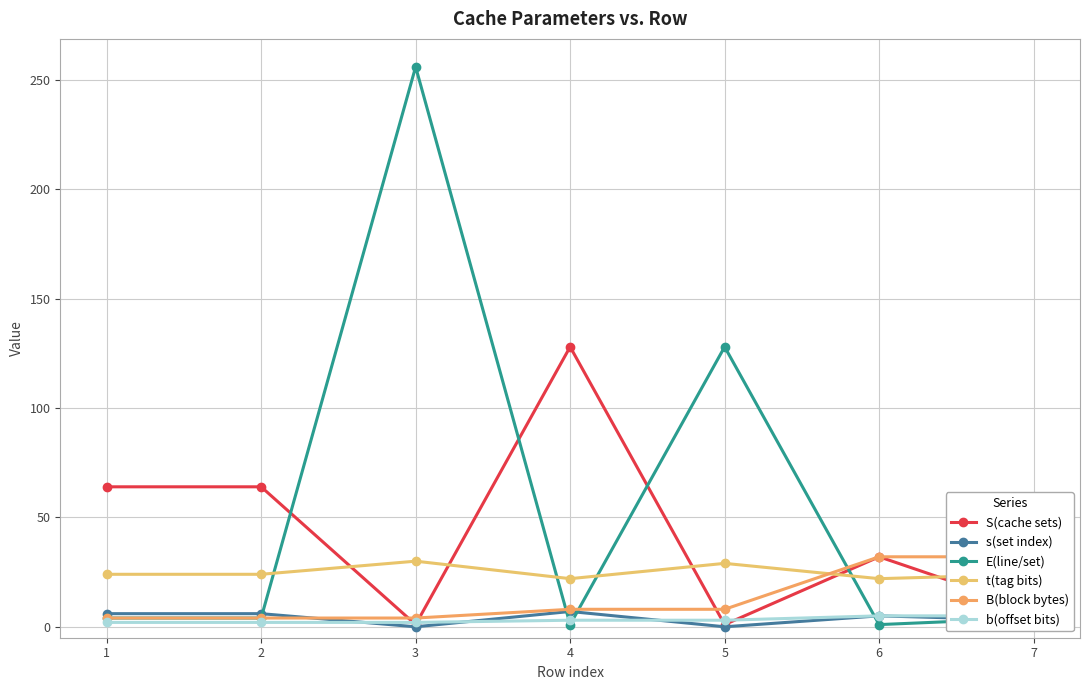

Reading left to right, extract all data points from this chart.

S(cache sets): 64	64	1	128	1	32	8
s(set index): 6	6	0	7	0	5	3
E(line/set): 4	4	256	1	128	1	4
t(tag bits): 24	24	30	22	29	22	24
B(block bytes): 4	4	4	8	8	32	32
b(offset bits): 2	2	2	3	3	5	5